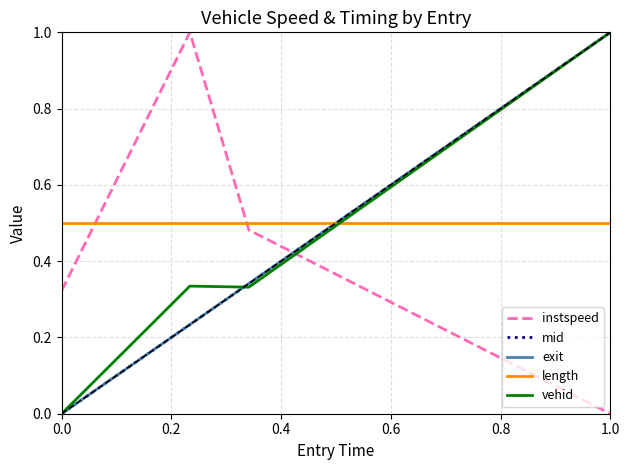

Which series has the largest total across all categories?

length